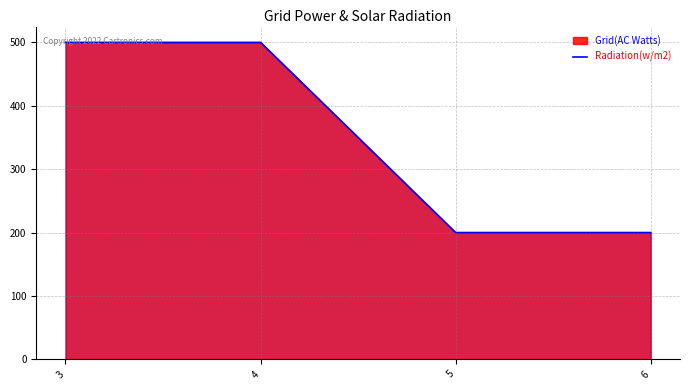

Which category has the lowest value across all series?

5